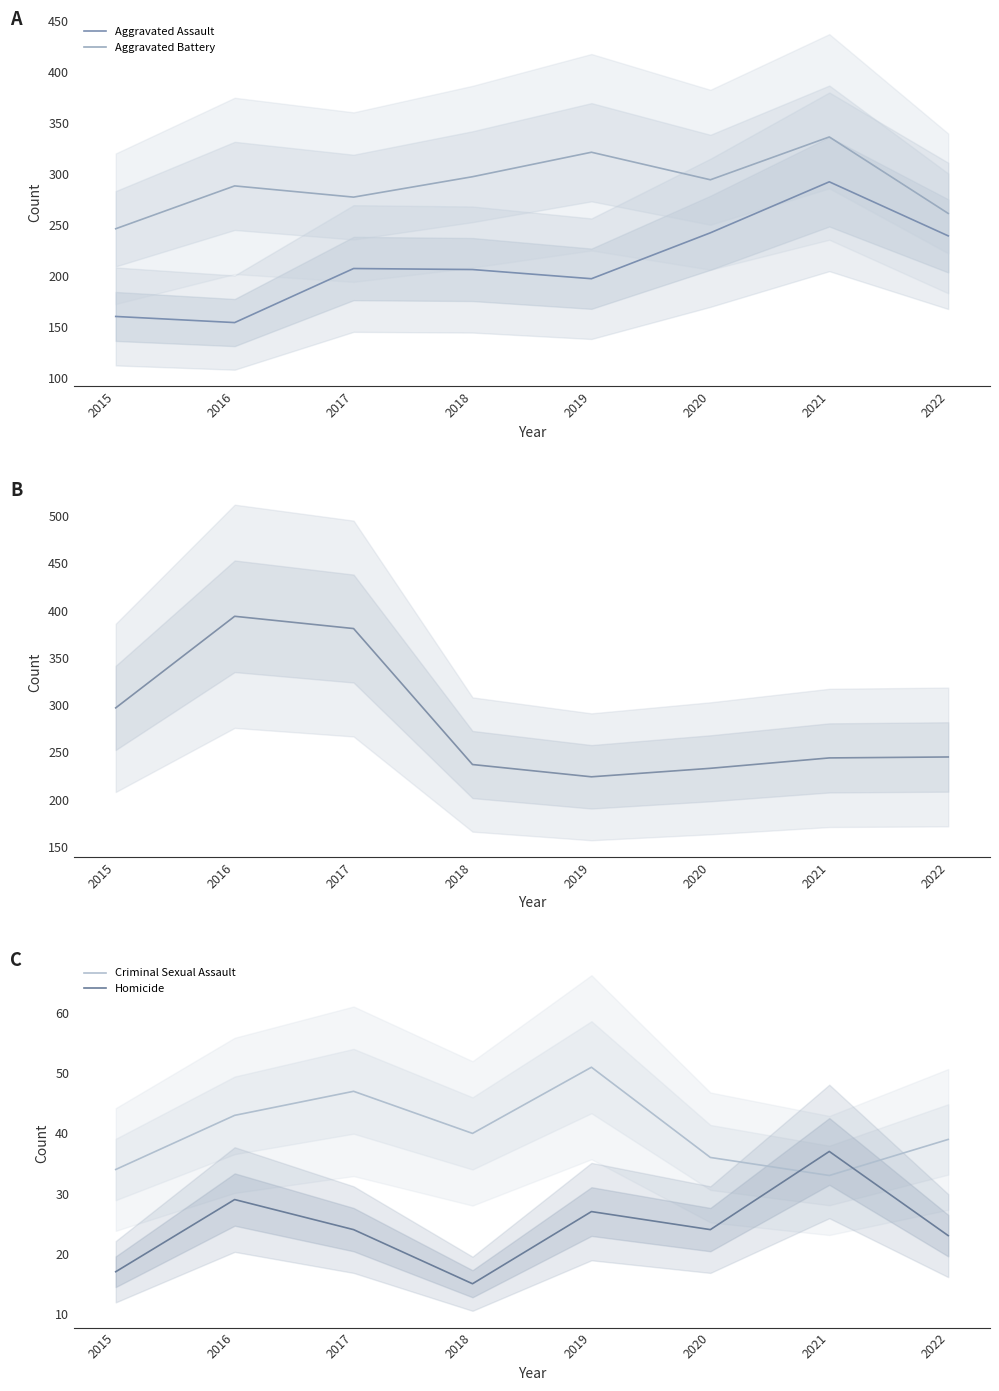

List the labels in order of Aggravated Assault value, largest first.

2021, 2020, 2022, 2017, 2018, 2019, 2015, 2016